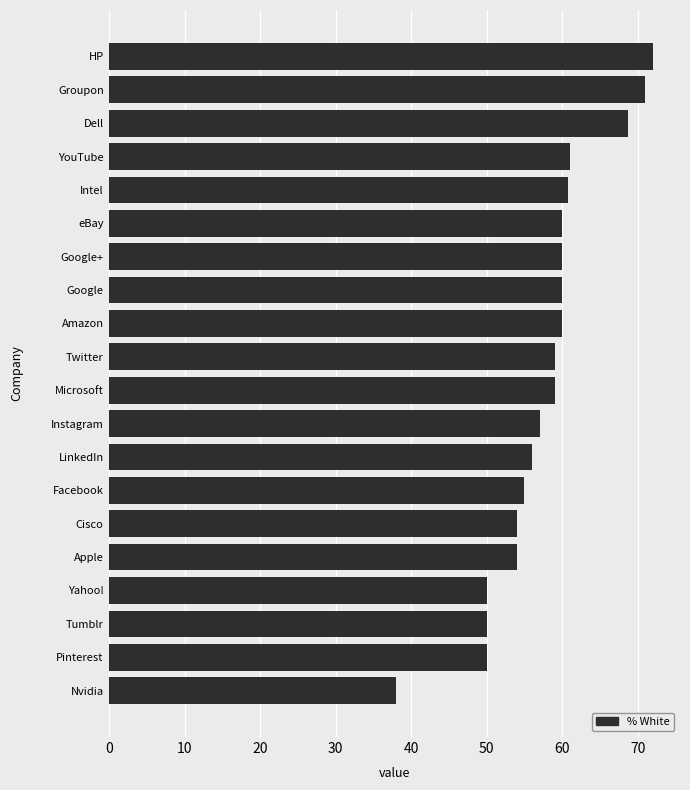

The value at Amazon is 60.0. True or false?

True